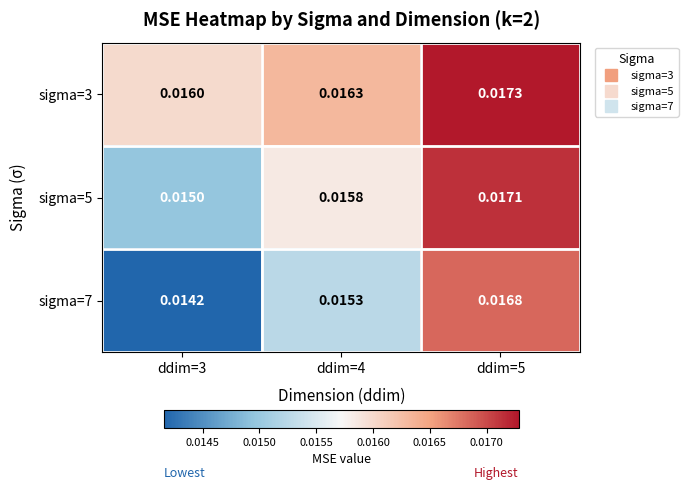

Is the value of sigma=5 at ddim=4 greater than the value of sigma=3 at ddim=4?

No